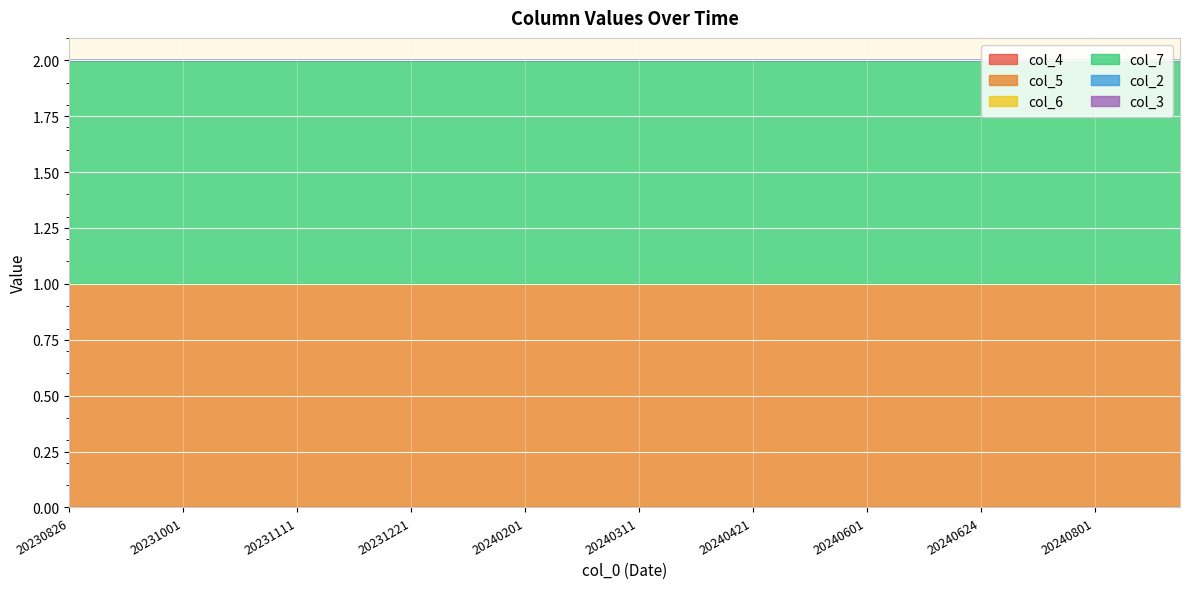

Rank the series at 20240301 from highest to lowest value.

col_5, col_7, col_4, col_6, col_2, col_3